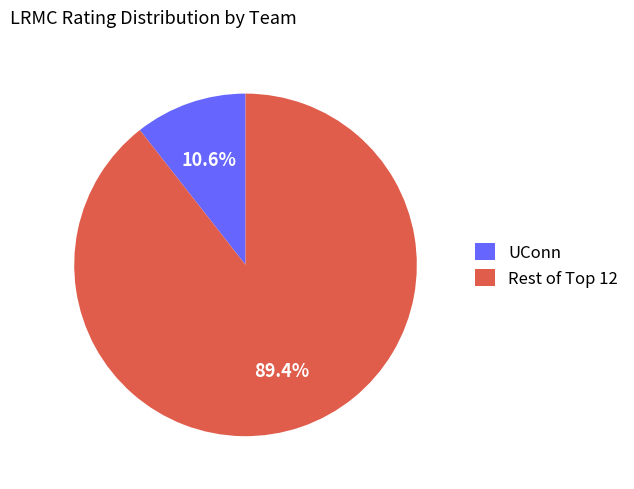

Is there any slice that represents more than half of the pie?

Yes